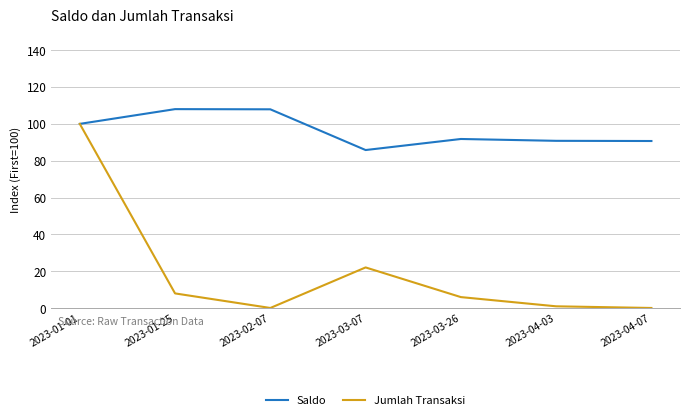

What is the greatest value displayed?

108.0